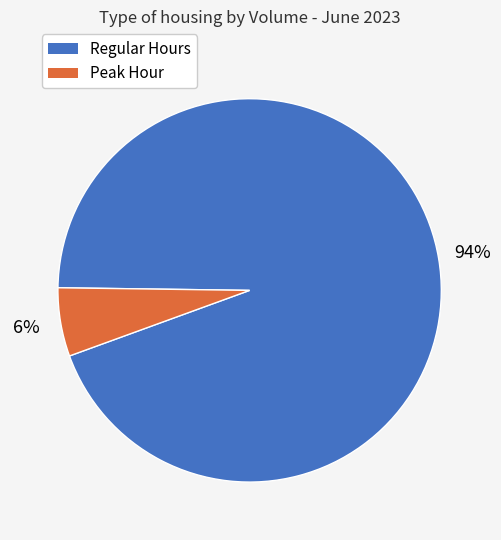

Is there a majority slice in this chart?

Yes